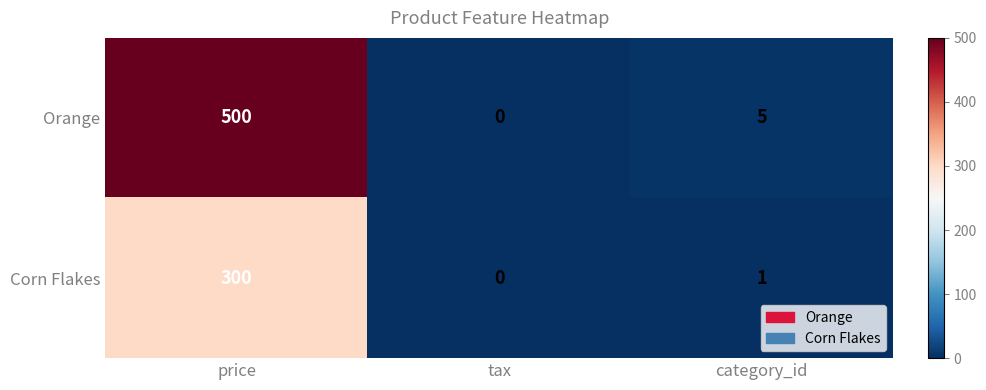

What is the total value across all series at price?

800